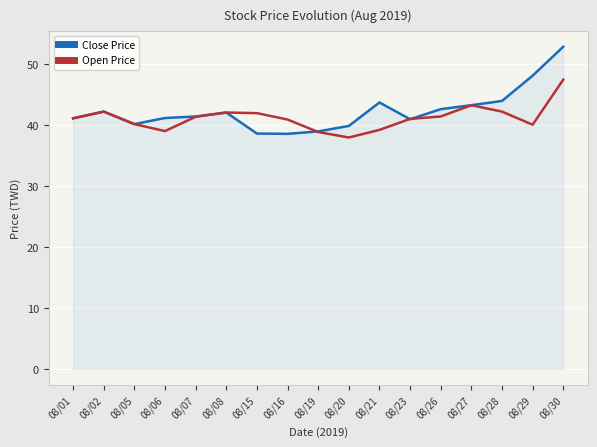

Is it true that Close Price equals 42.2 at 08/02?

True